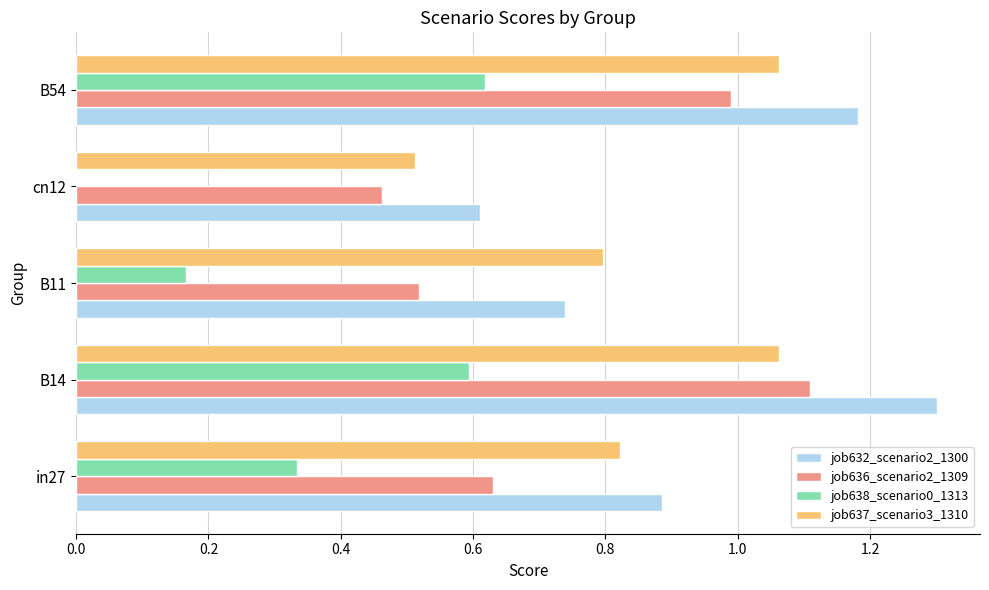

How many data points does each series have?

5